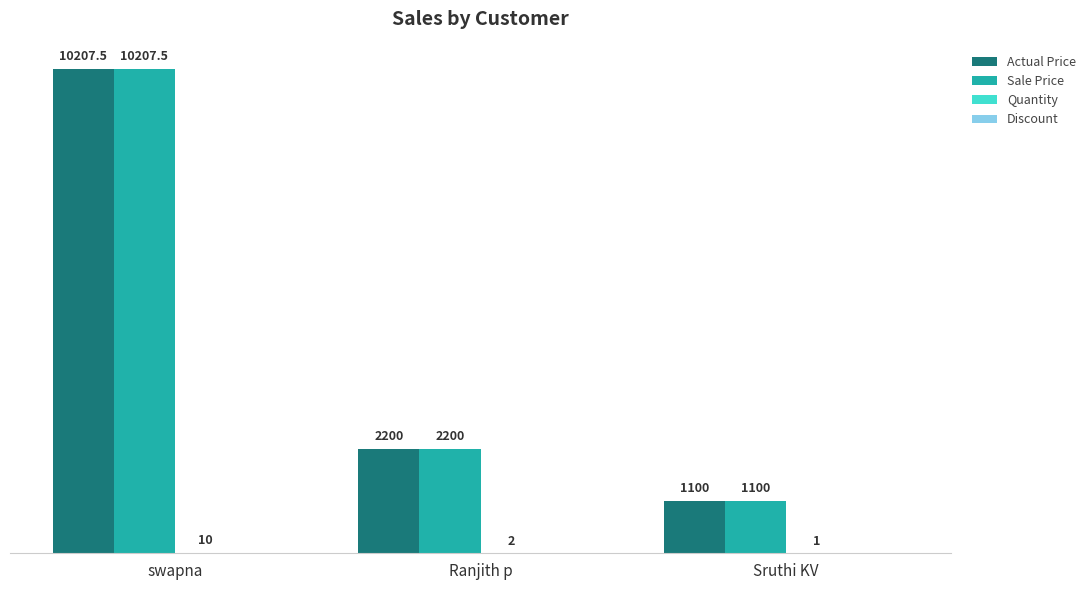

Which category has the highest value in the Actual Price series?

swapna